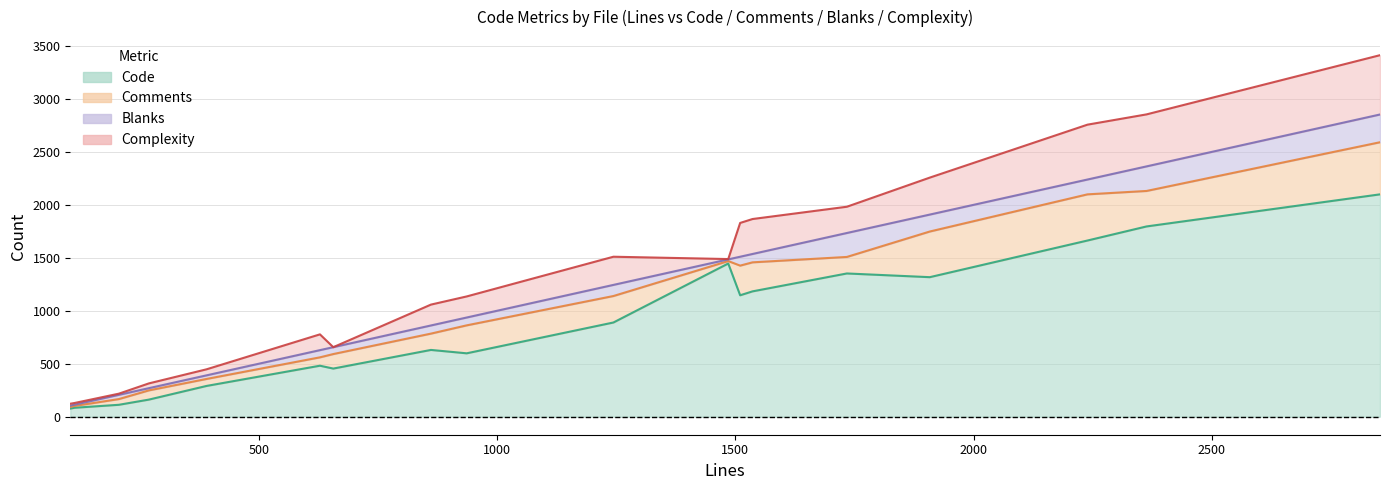

True or false: Code has more than 2 interior local peaks.

True